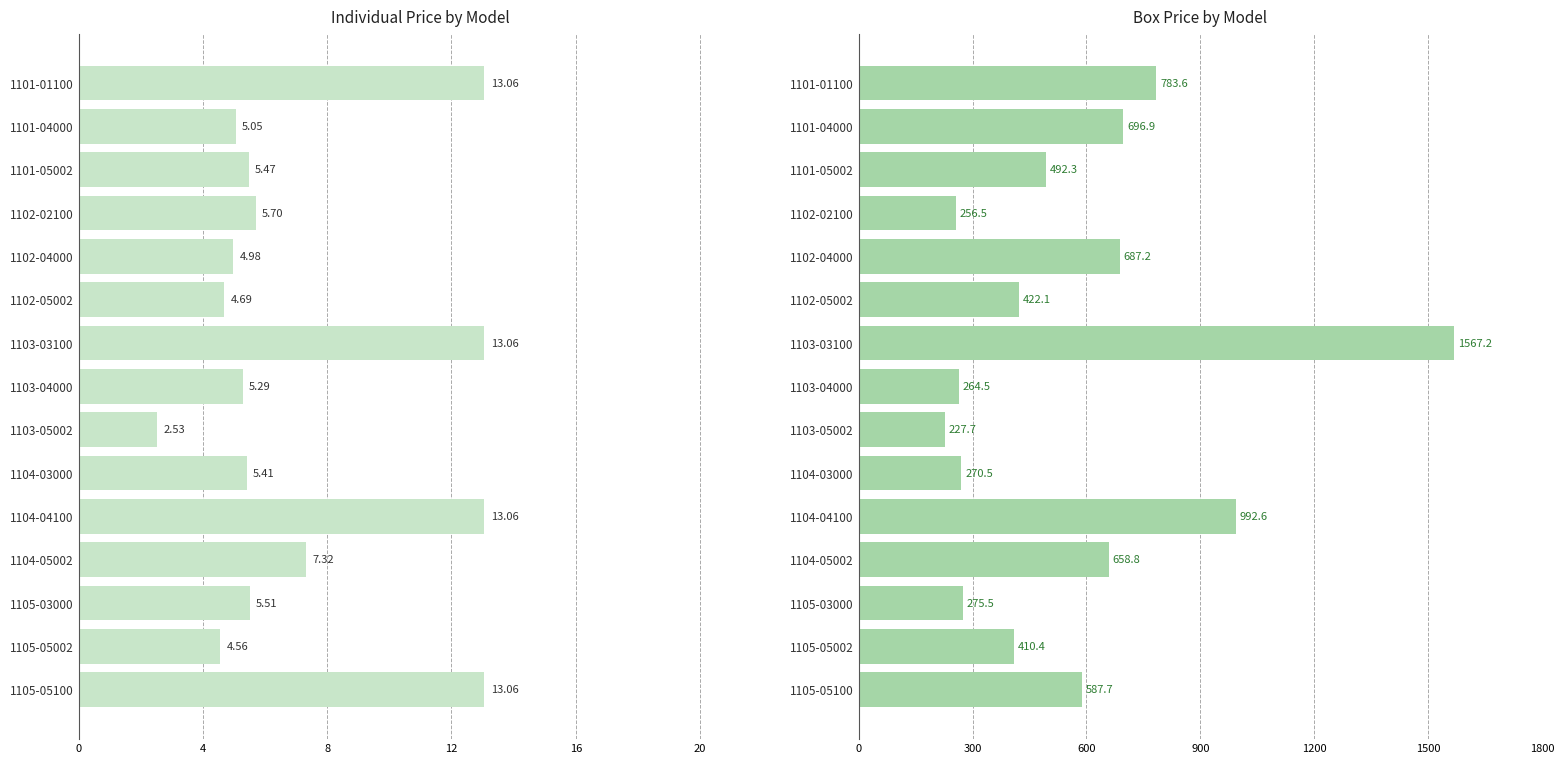

Which series has the largest range (max minus min)?

price_box